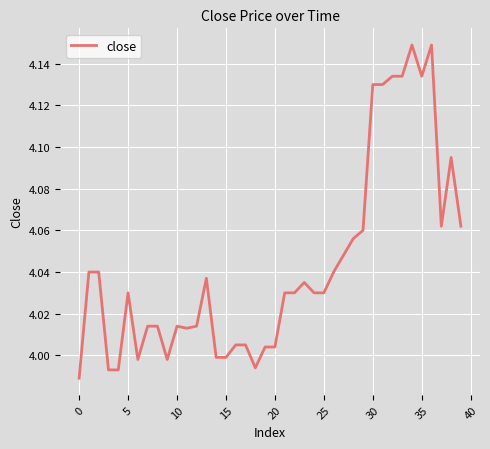

Does the chart have visible grid lines?

Yes